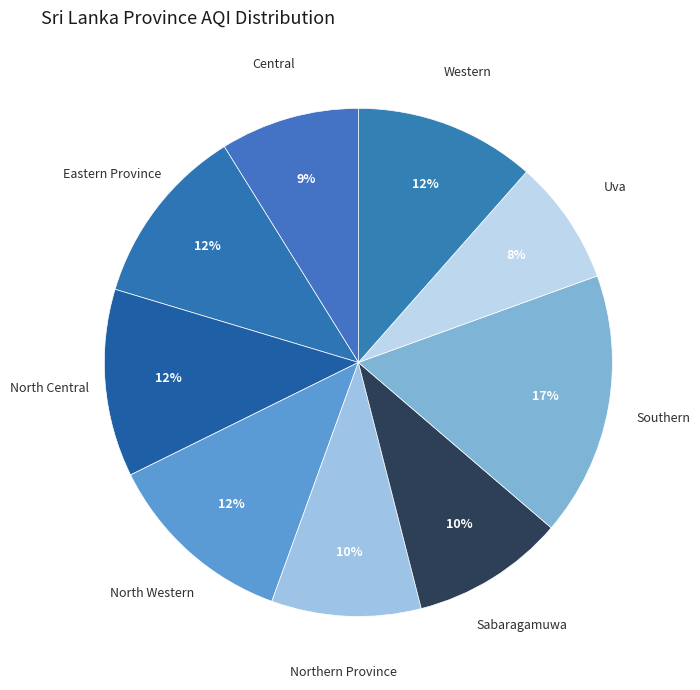

What percentage is the Southern slice, to the nearest percent?

17%